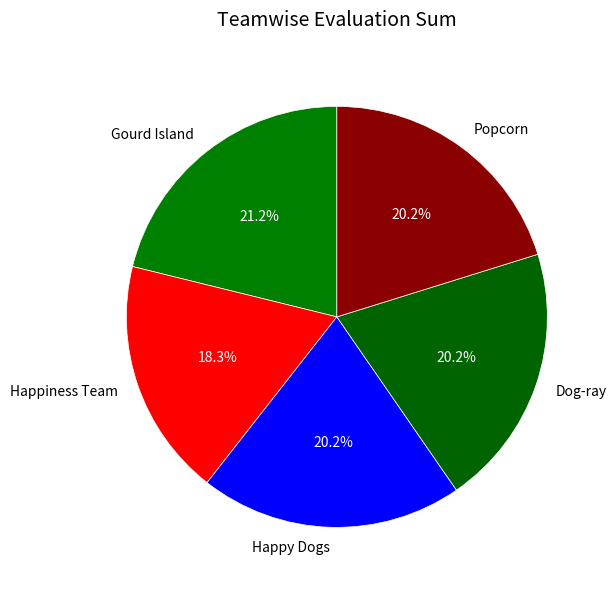

To the nearest percent, what is the difference between the largest and smallest slice percentages?

3%